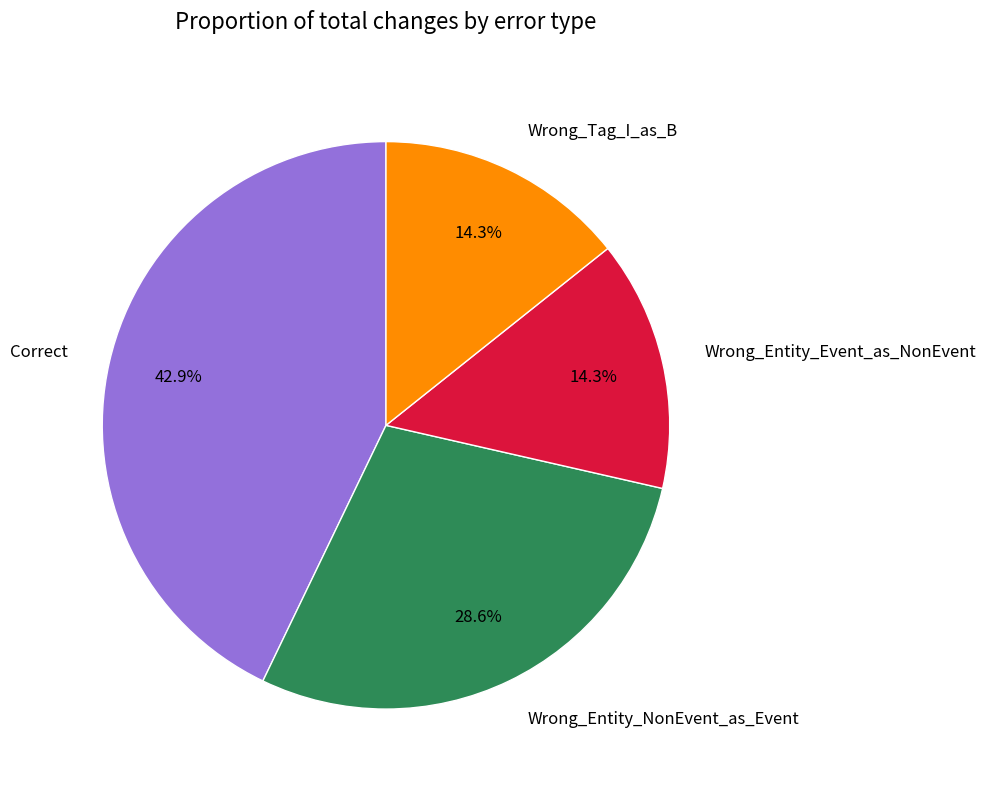

Does any single category account for the majority?

No